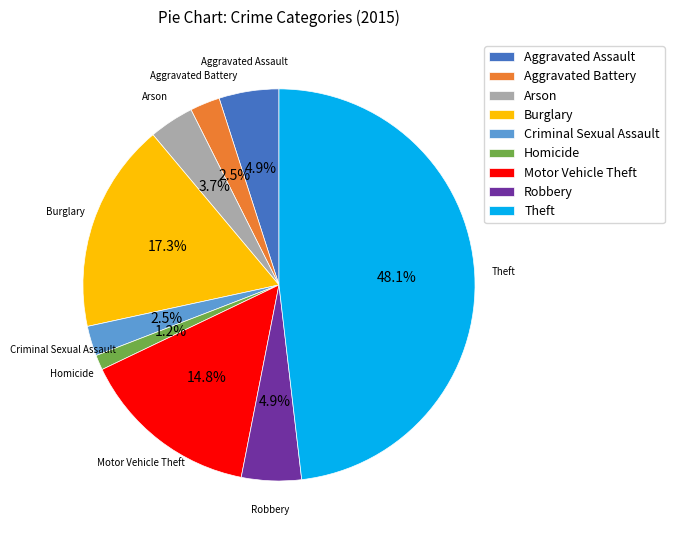

True or false: Theft accounts for 34% of the total.

False